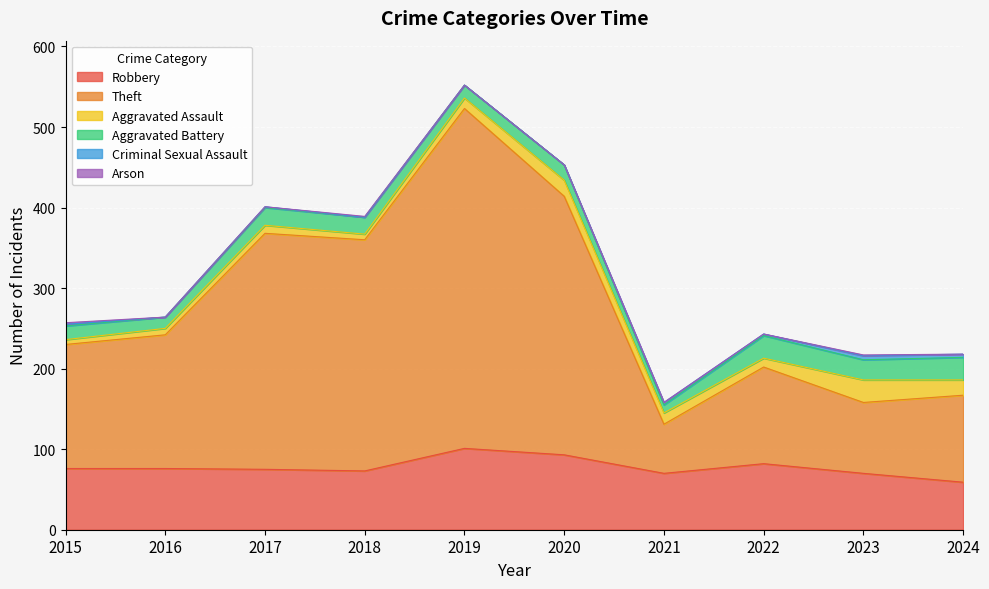

Rank the series by their maximum value, from highest to lowest.

Theft, Robbery, Aggravated Assault, Aggravated Battery, Criminal Sexual Assault, Arson